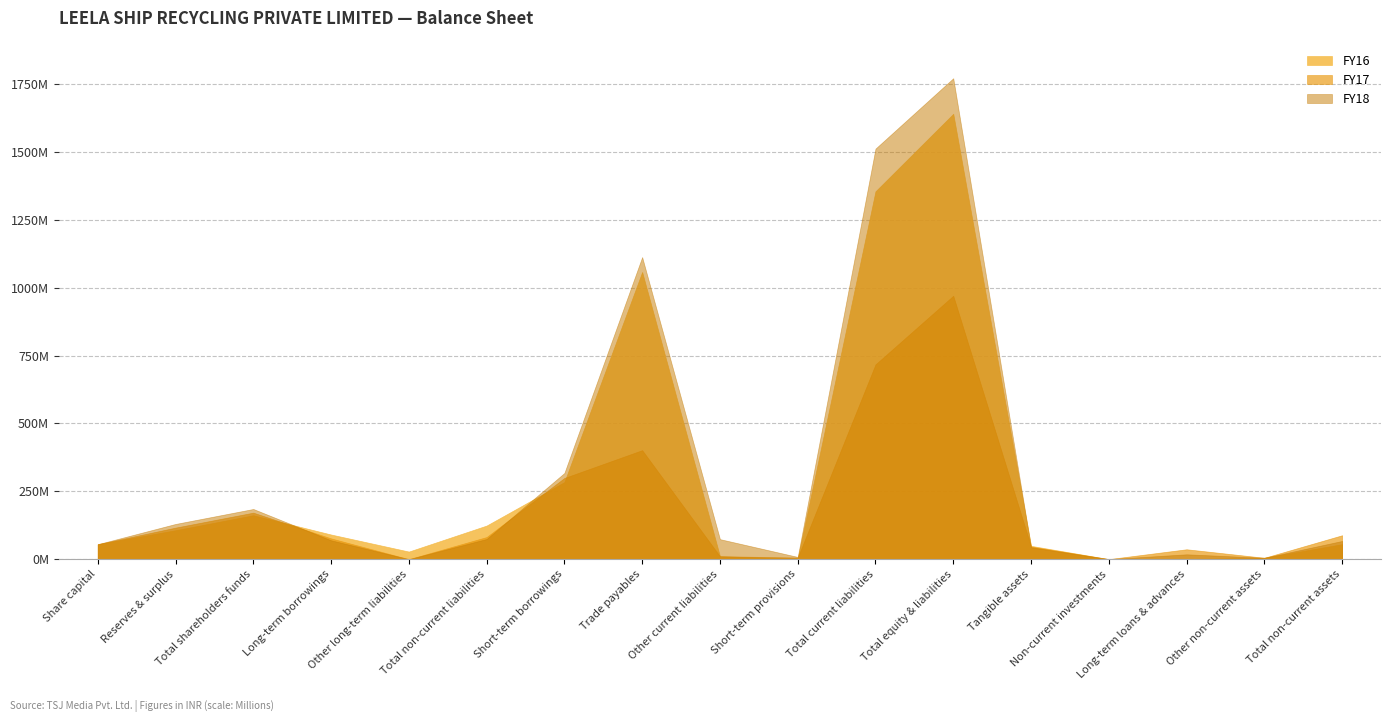

True or false: FY17 has a value of 110123583 at Short-term borrowings.

False